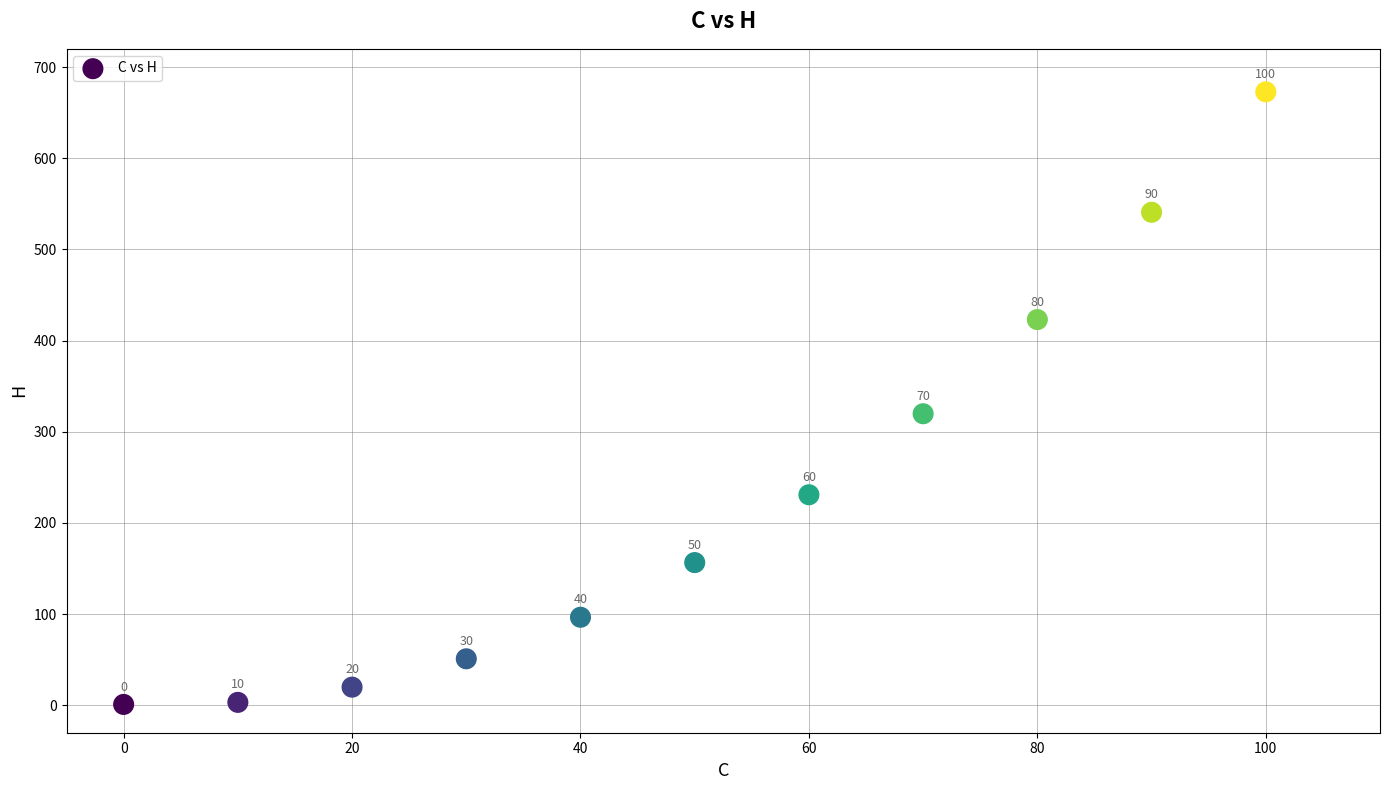

What is the range of X values (max minus min)?

100.0